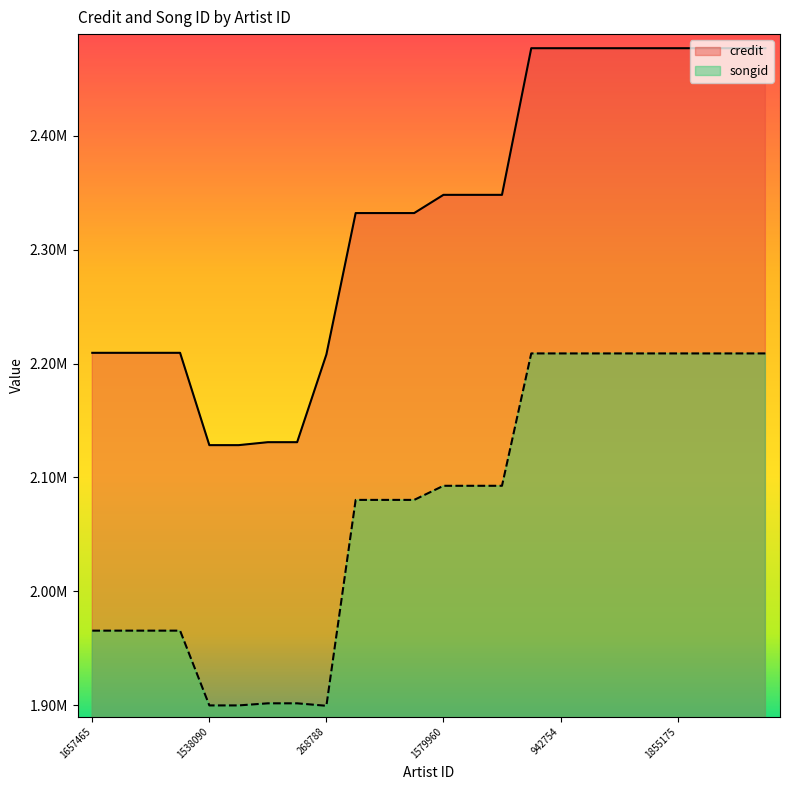

True or false: songid and credit cross at least once.

False